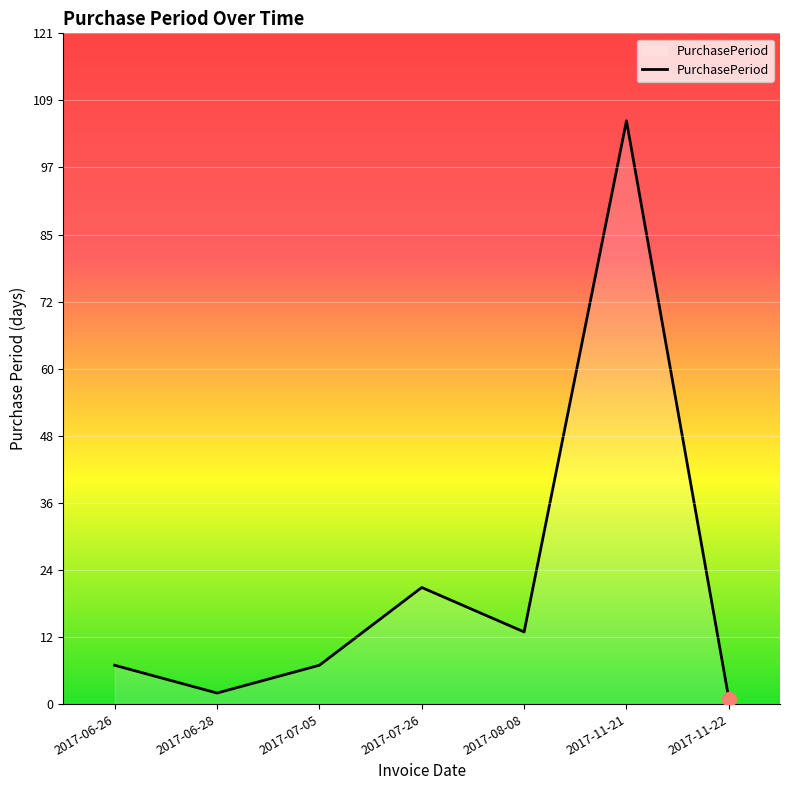

Reading left to right, transcribe all the data shown in this chart.

2017-06-26=7	2017-06-28=2	2017-07-05=7	2017-07-26=21	2017-08-08=13	2017-11-21=105	2017-11-22=1